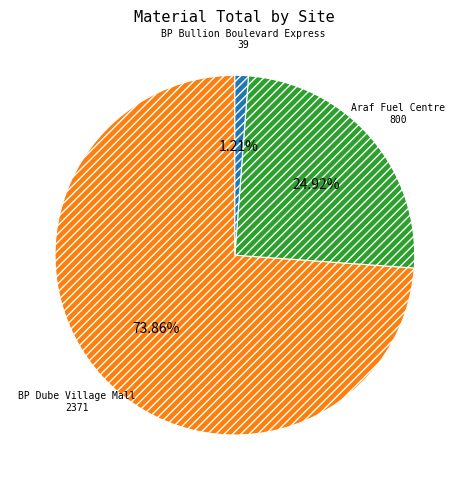

Does BP Dube Village Mall account for over 50% of the chart?

Yes